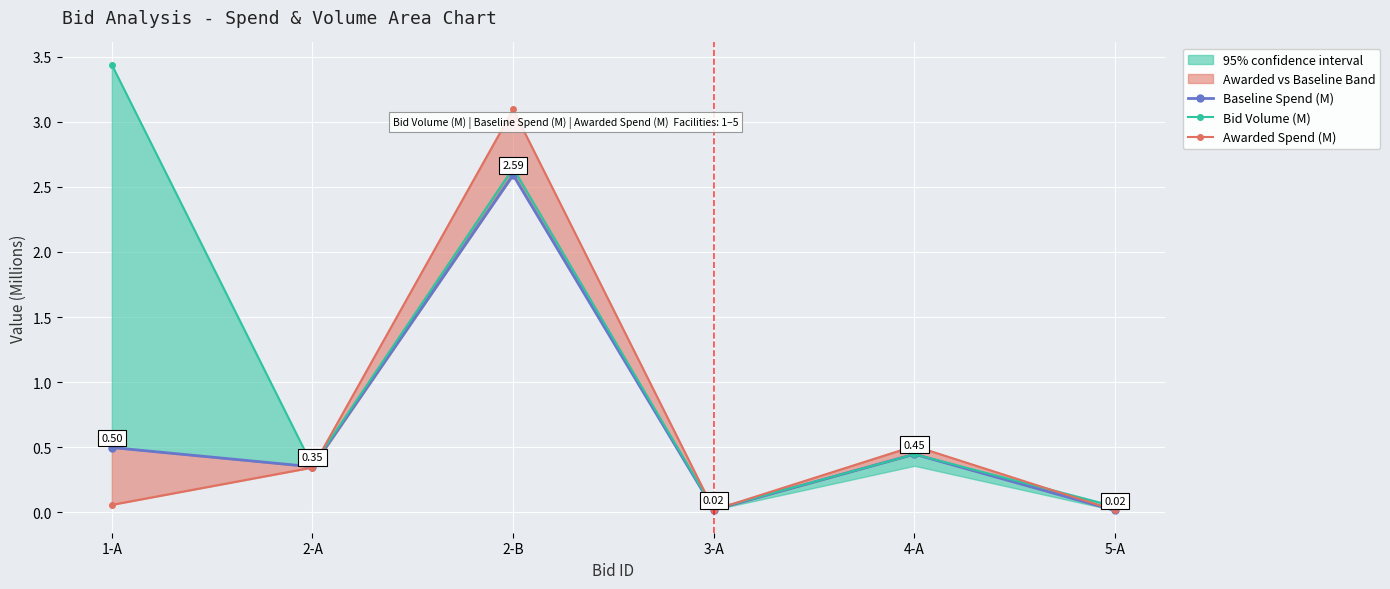

Count the number of categories in the chart.

6